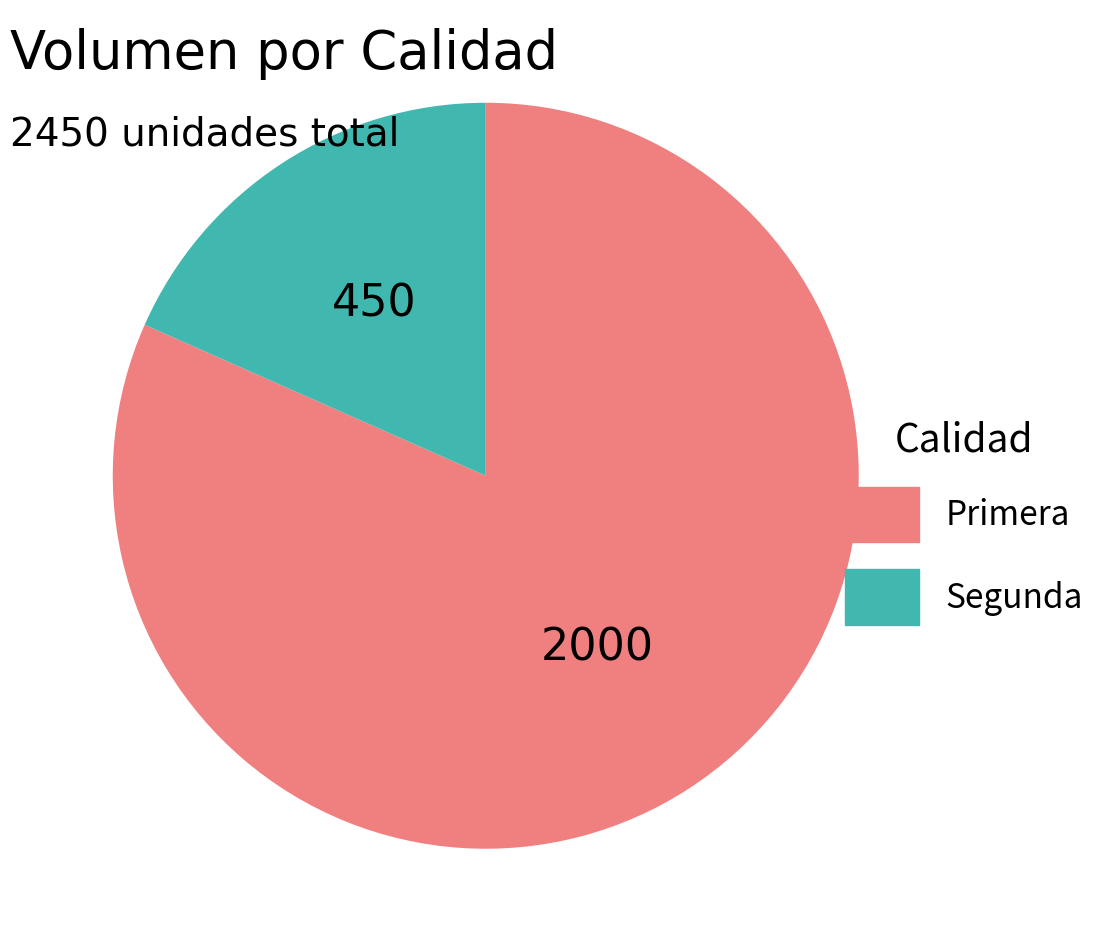

Combined, do Segunda and Primera account for over 50%?

Yes